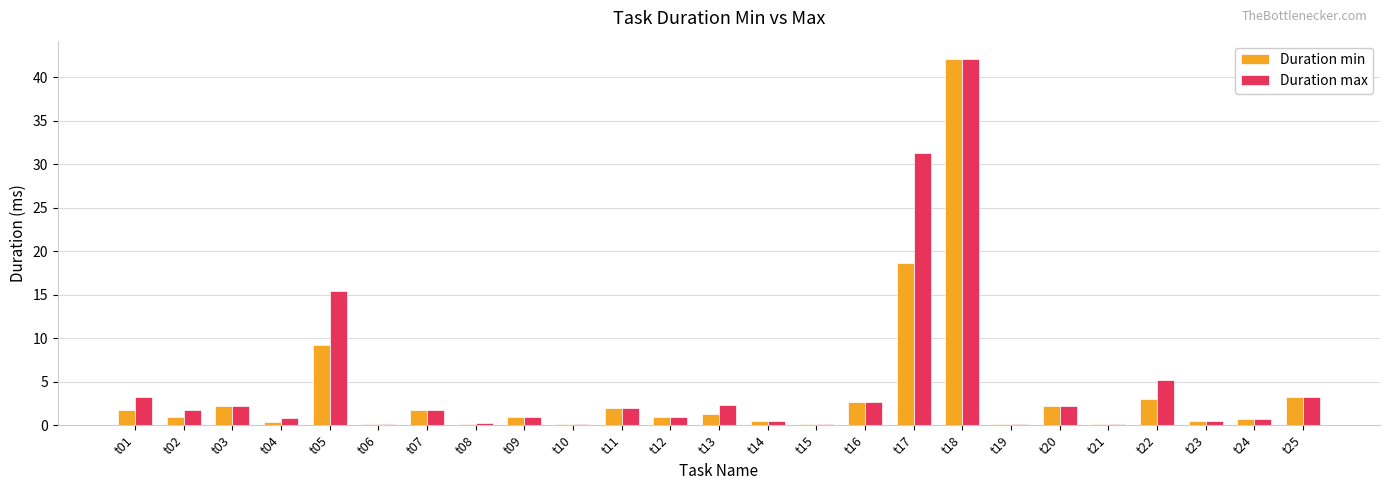

What is the average value of the Duration max series?

4.8